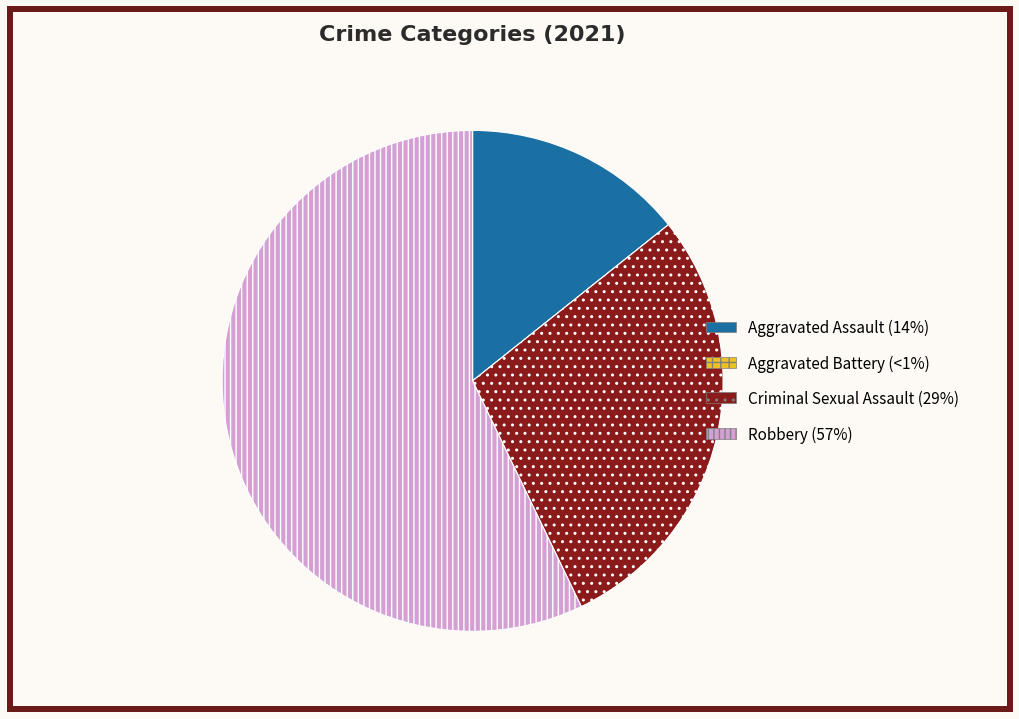

Combined, do Robbery (57%) and Criminal Sexual Assault (29%) account for over 50%?

Yes